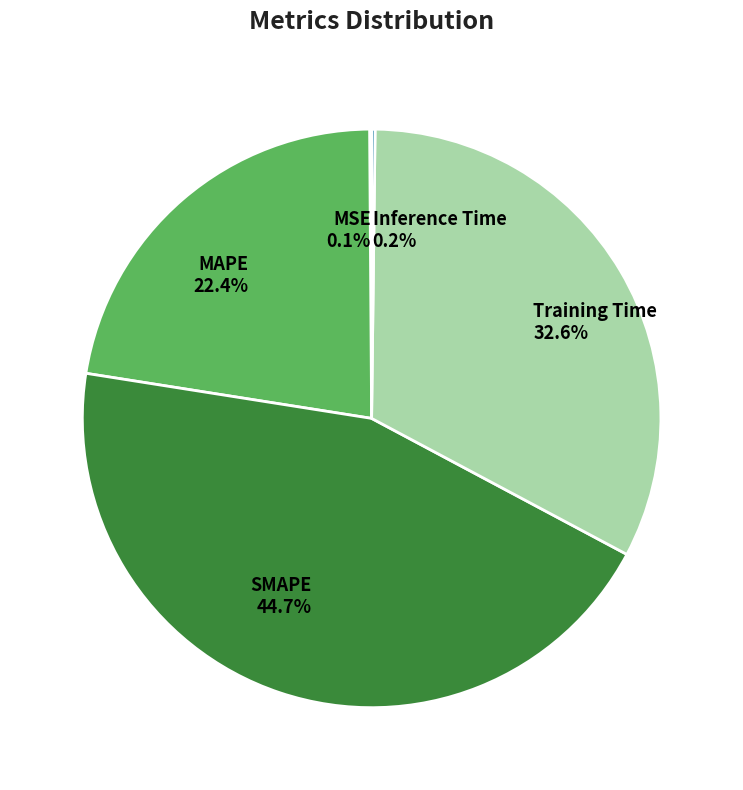

What portion of the pie excludes Training Time?

67.4%